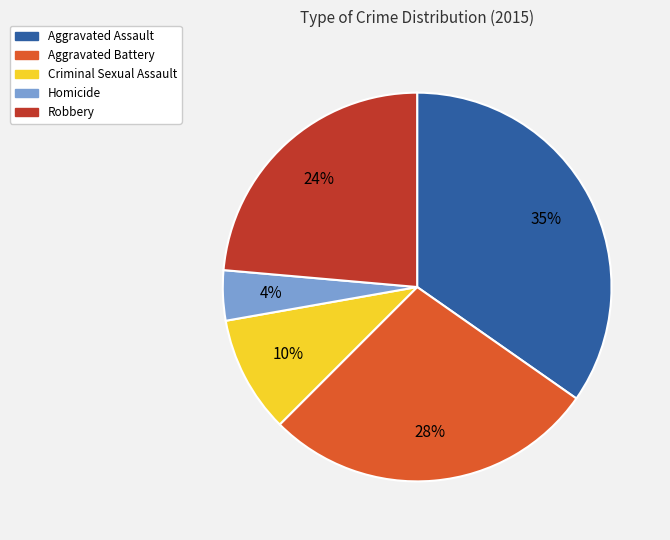

Is it true that Robbery is 15% of the pie?

False